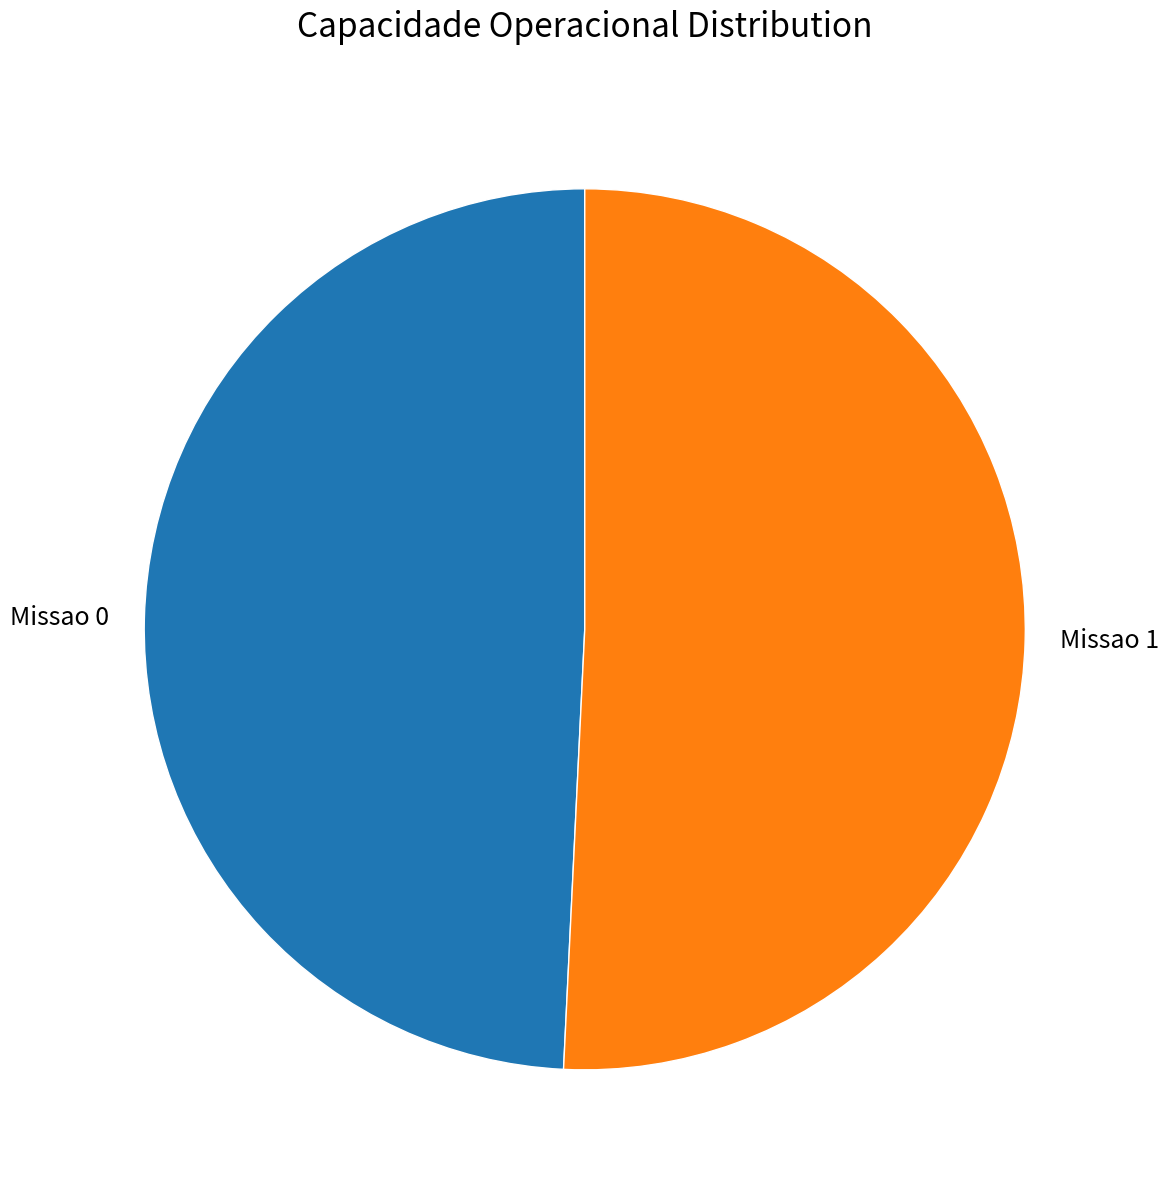

Approximately how many times larger is the value at Missao 1 compared to Missao 0?

1.0